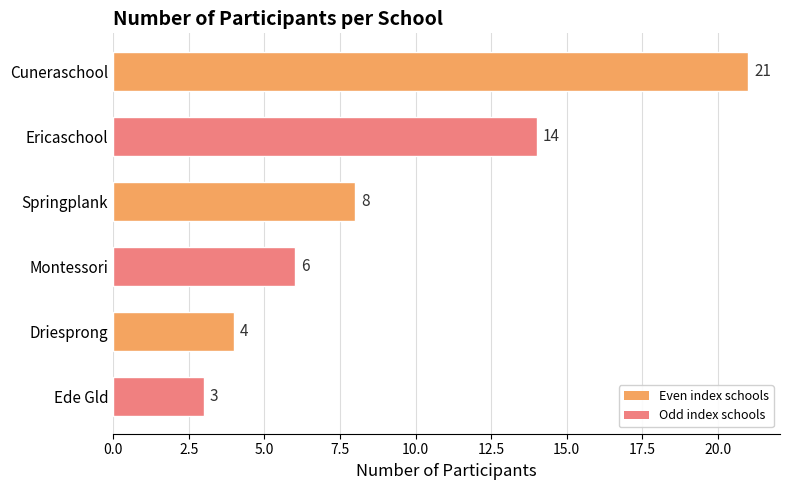

The chart shows a value of 8 at Springplank. True or false?

True